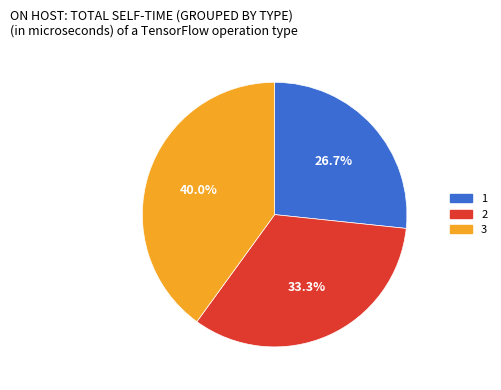

To the nearest percent, what is the difference between the 1 and 2 slice percentages?

7%